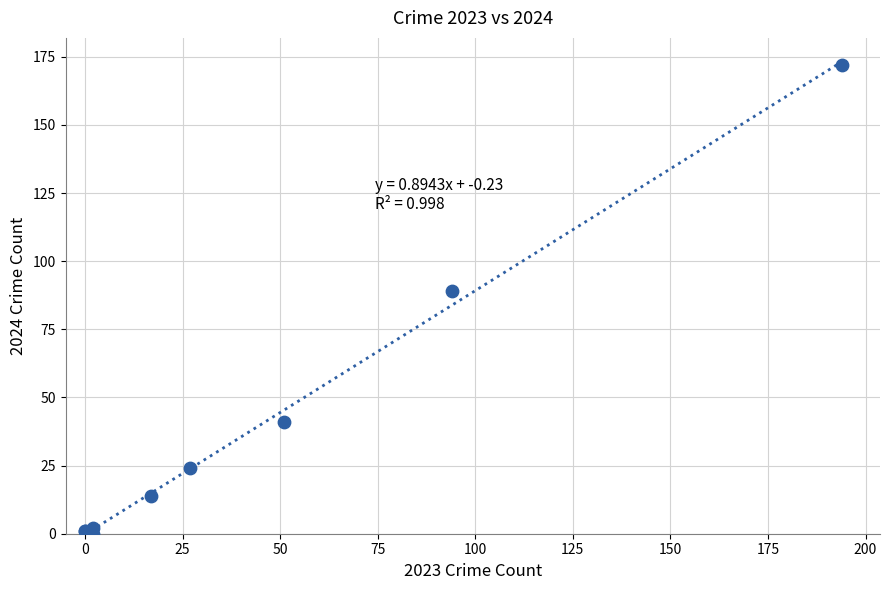

What Y value in the scatter plot is closest to 86?

89